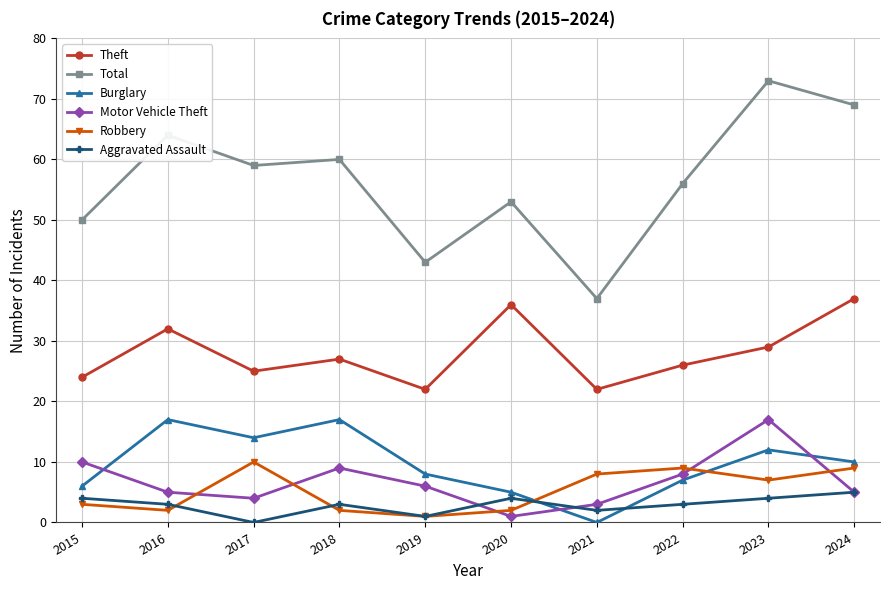

How many interior local peaks does the Robbery series have?

2